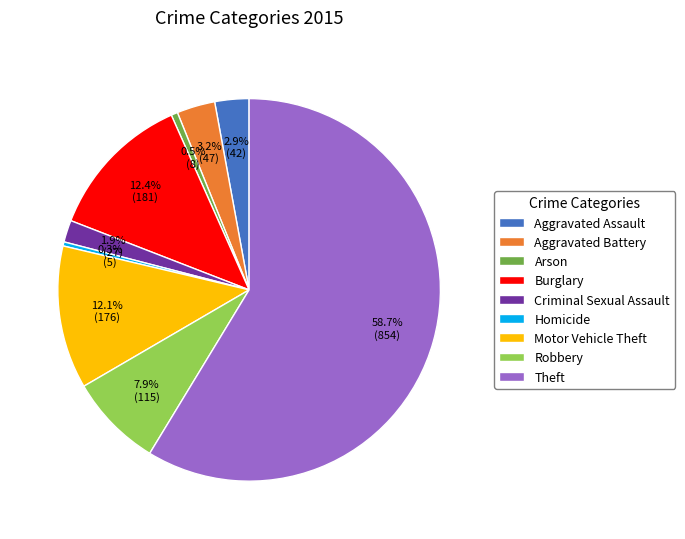

Which slice is the largest?

Theft